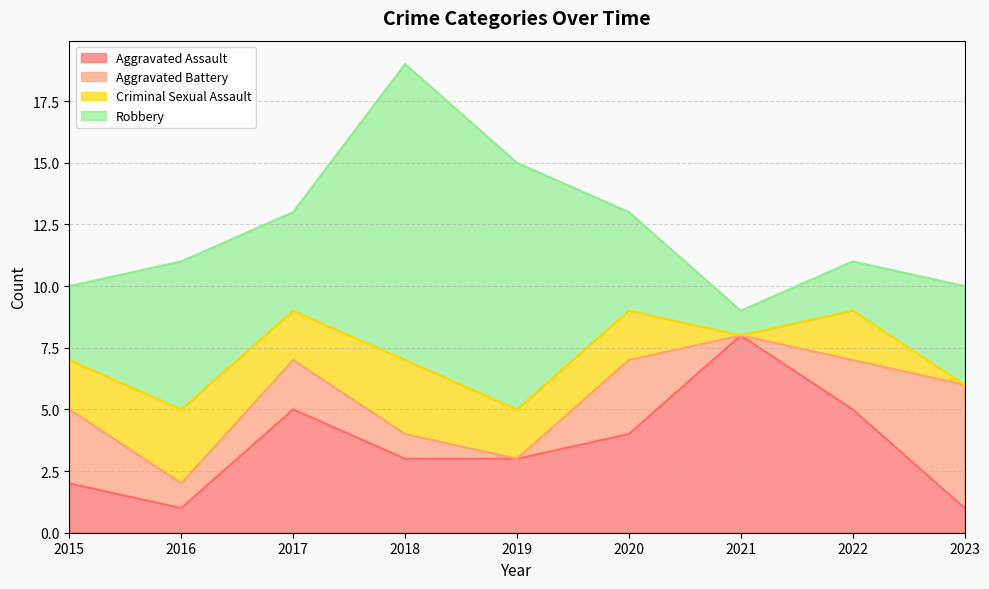

What are all the series names shown in the legend?

Aggravated Assault, Aggravated Battery, Criminal Sexual Assault, Robbery